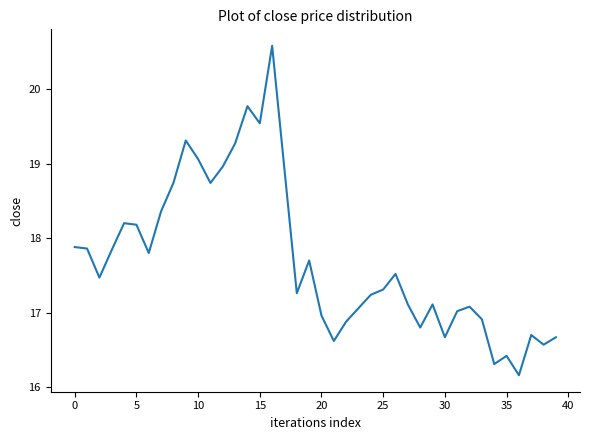

What is the difference between the maximum and minimum values?

4.4